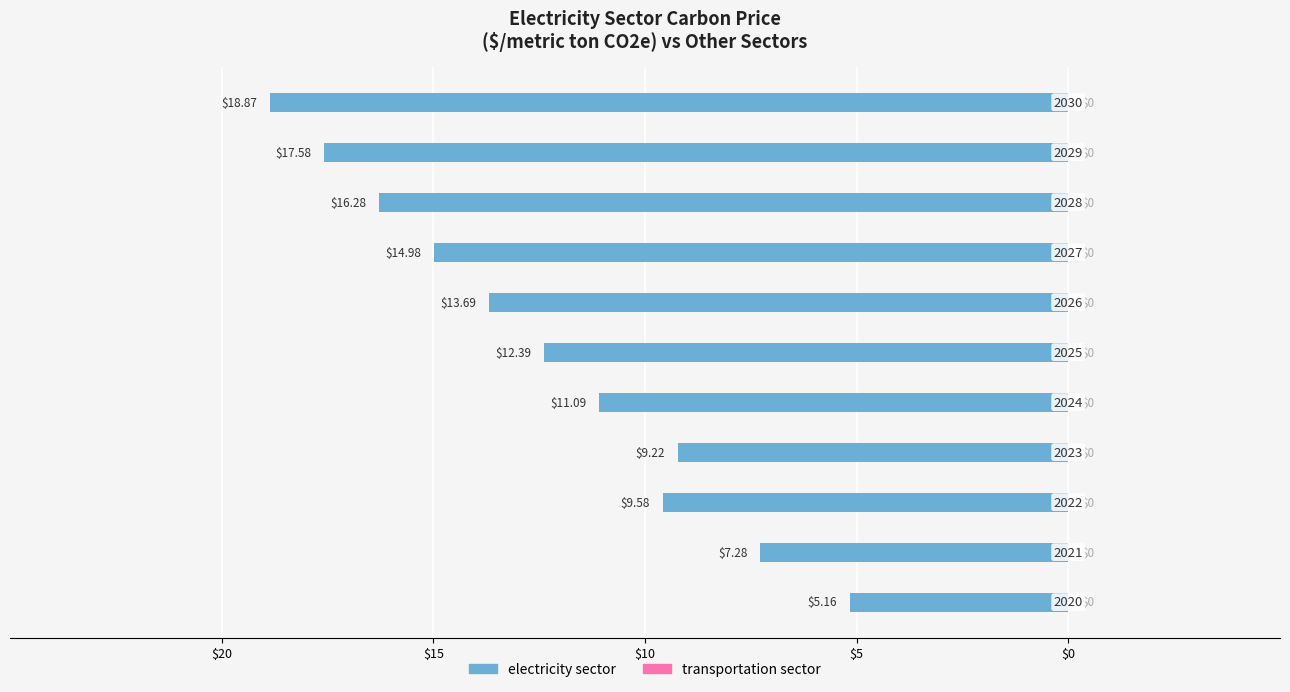

Does the chart contain any negative values?

Yes